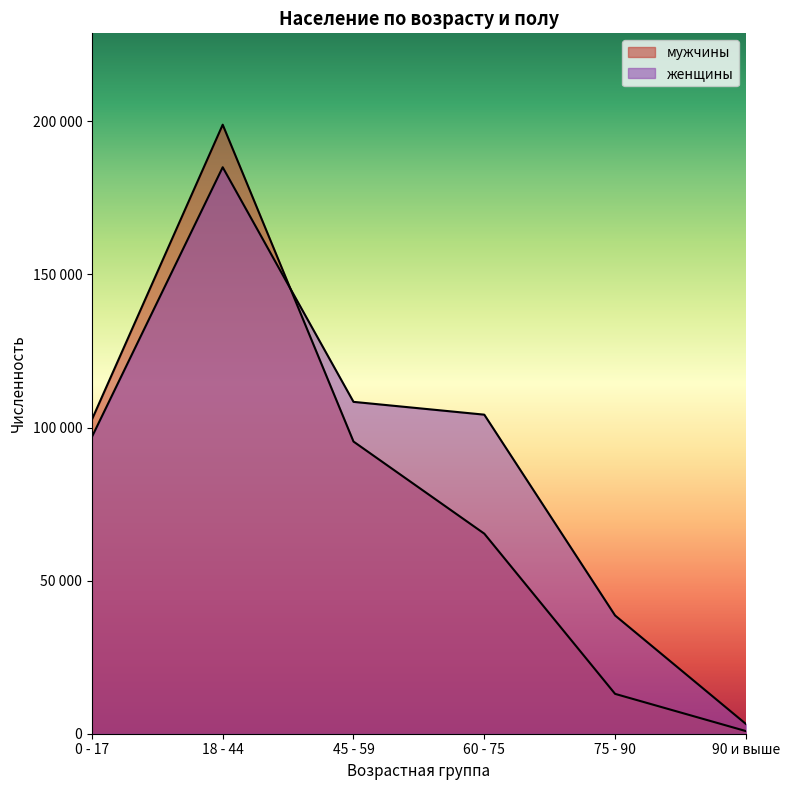

In мужчины, how many points are higher than both neighbors (excluding endpoints)?

1